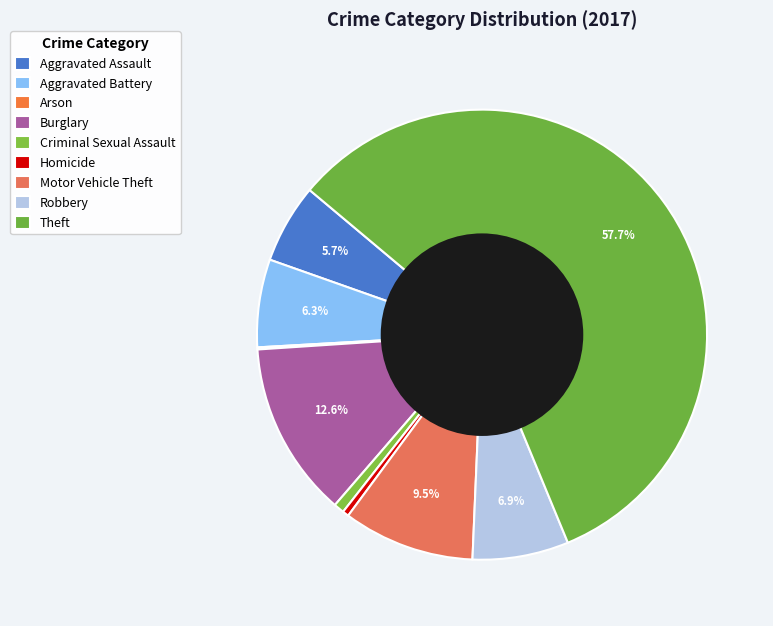

How many slices are in this pie chart?

9